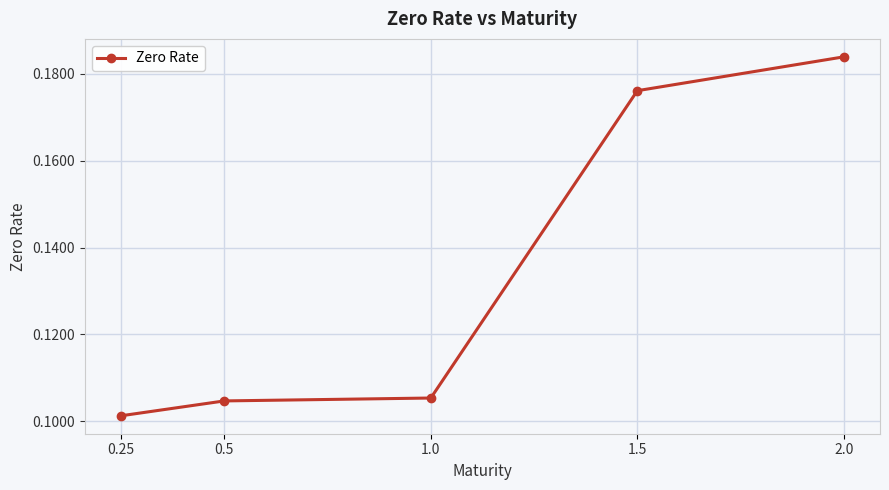

How many distinct data groups are displayed?

1